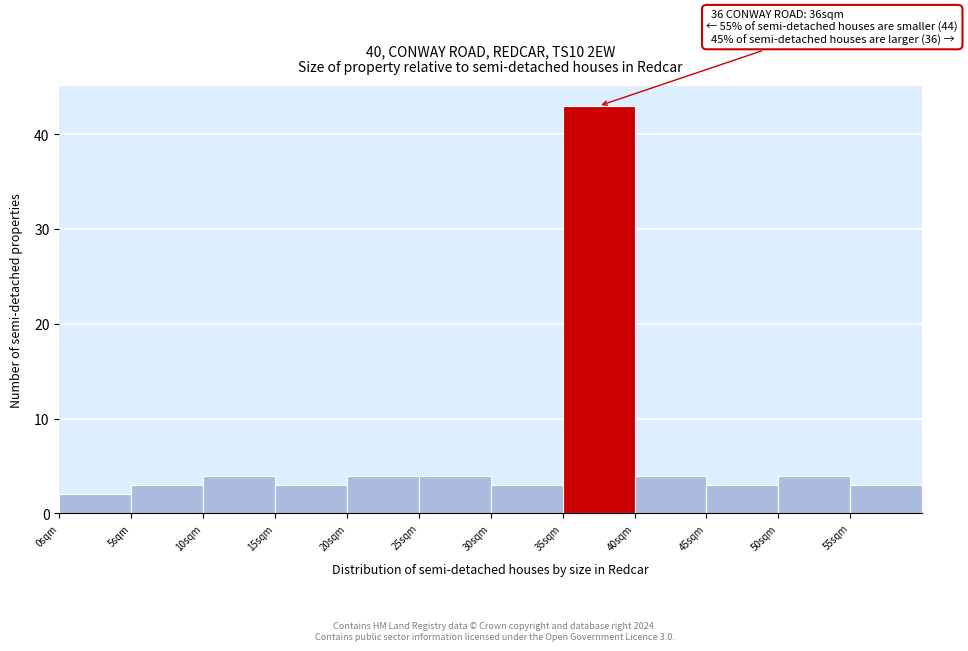

Over which range of the x-axis is the bar tallest?

35 to 40